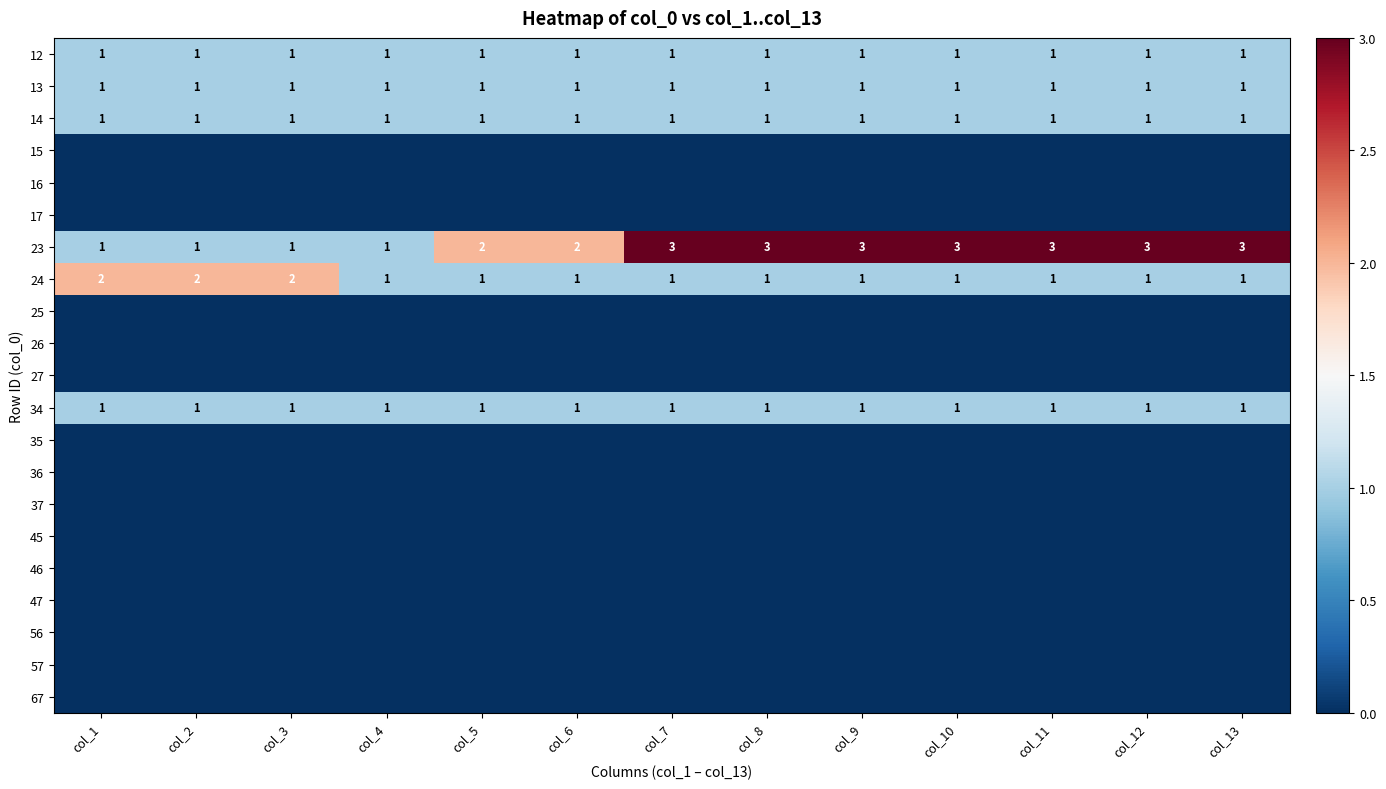

Is it true that 12 equals 1 at col_1?

True